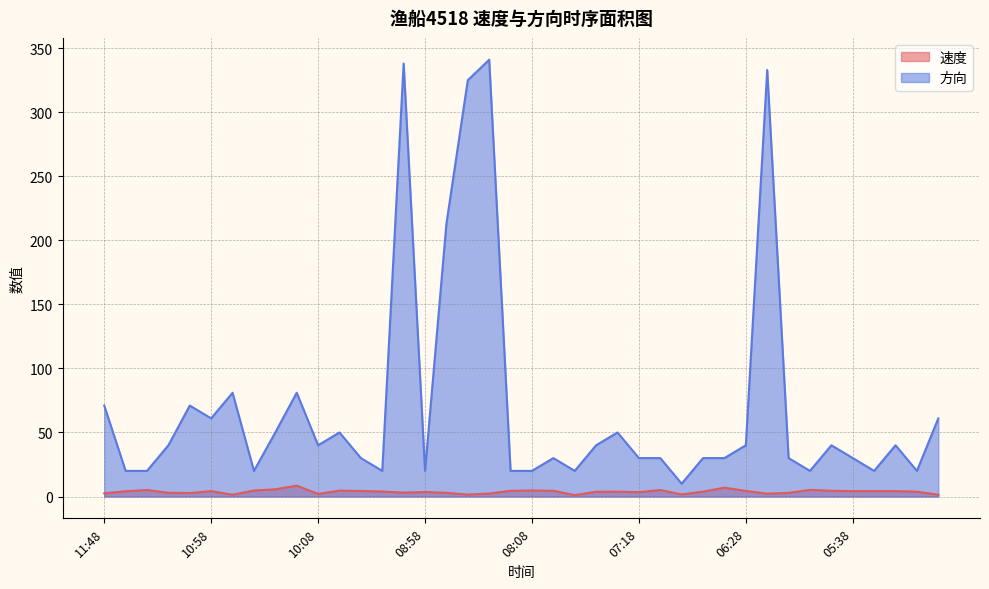

Where is the first local minimum for 方向?

10:58